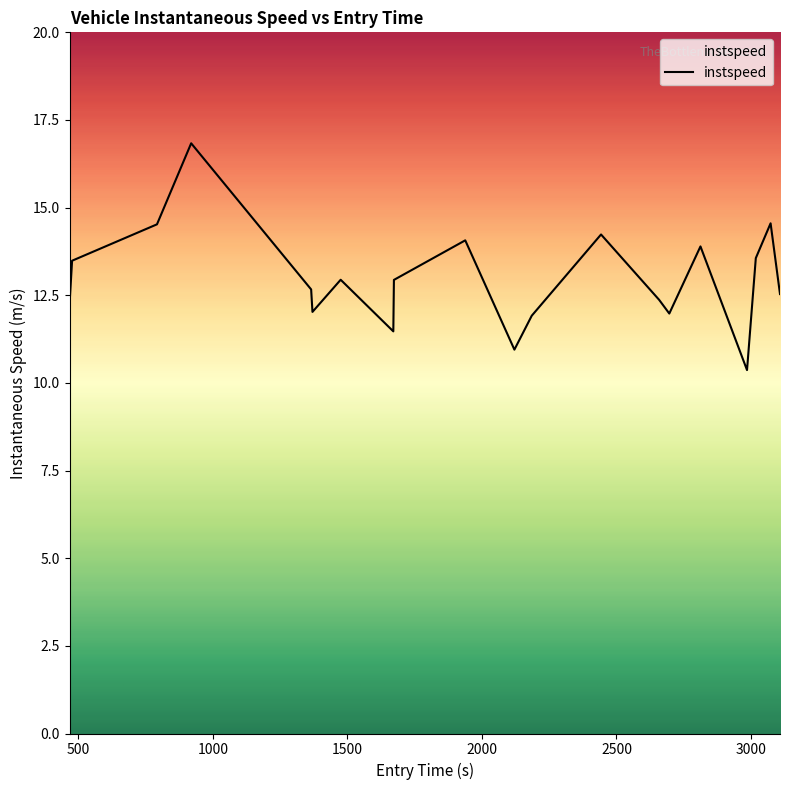

What is the greatest value displayed?

16.8